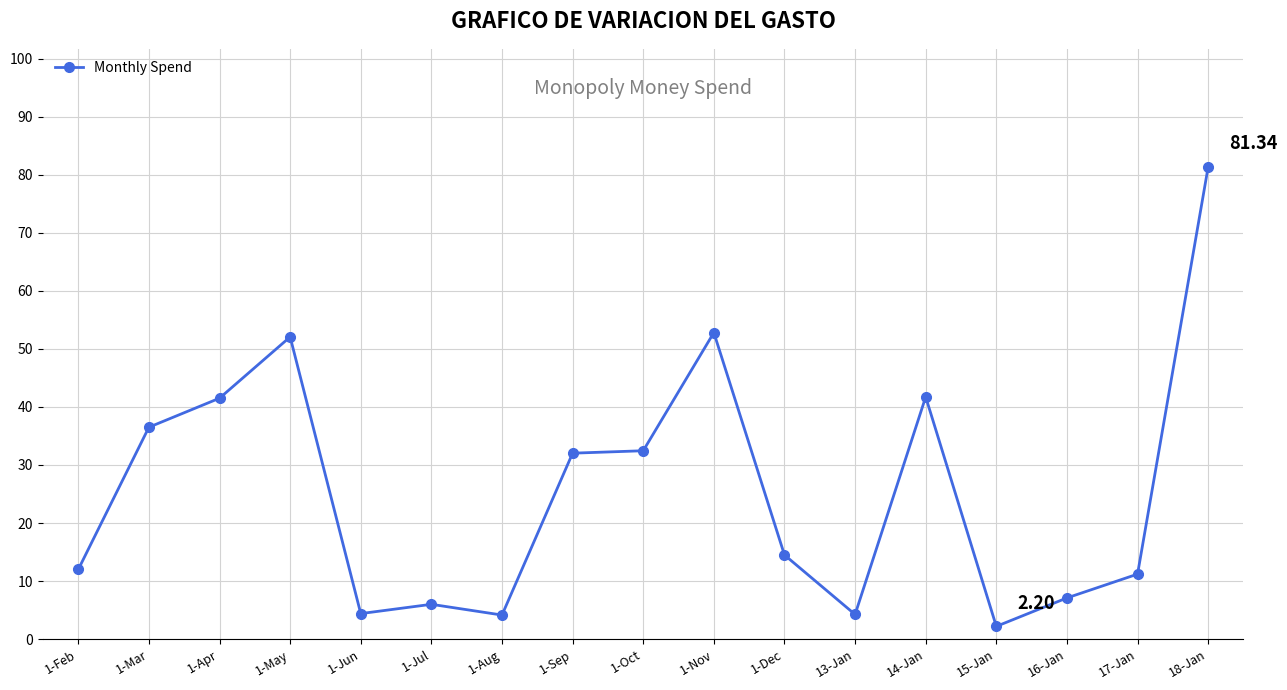

What is the ratio of the value at 1-Feb to the value at 1-Sep?

0.4